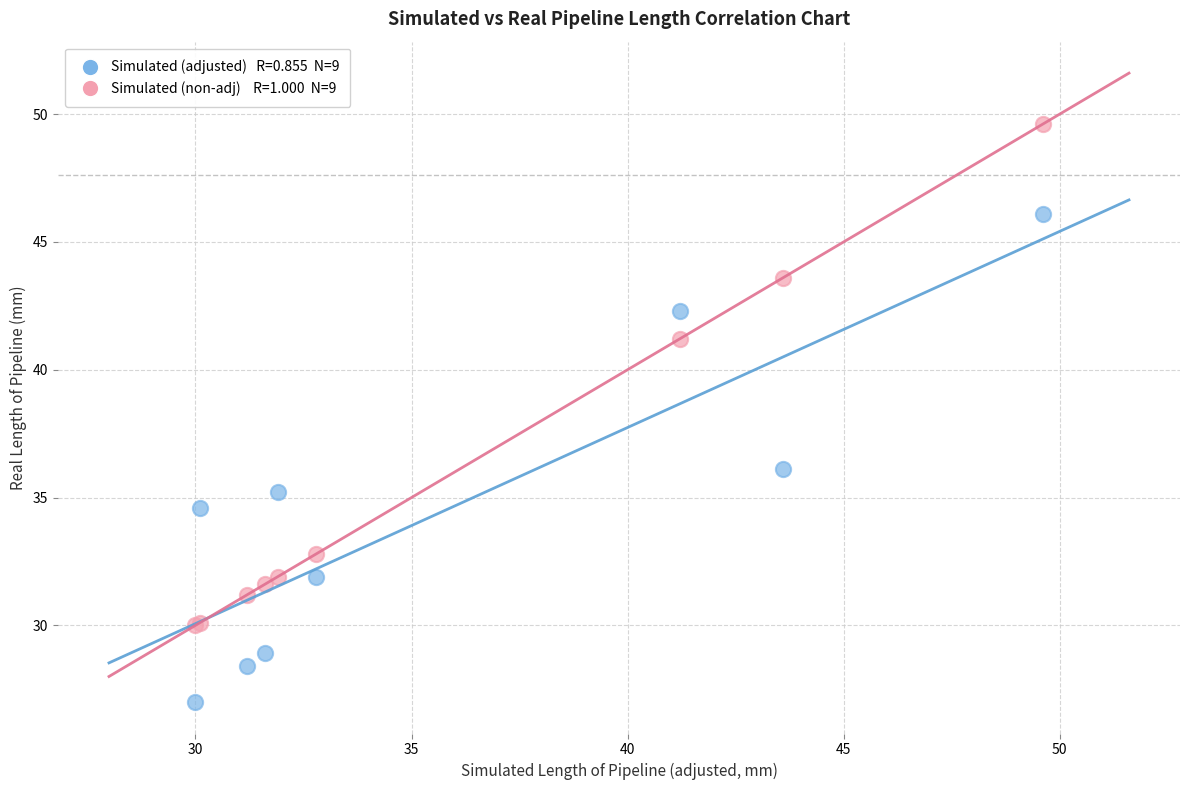

Across all series, what Y value is closest to 38?

36.1